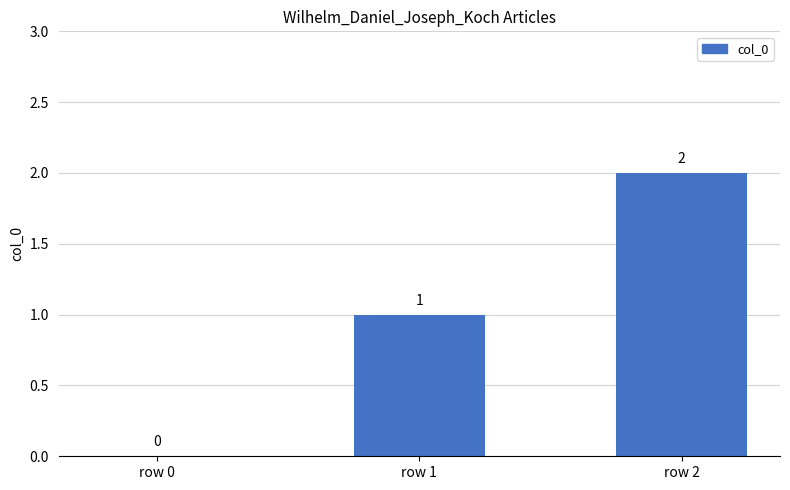

Which category has the highest value across all series?

row 2